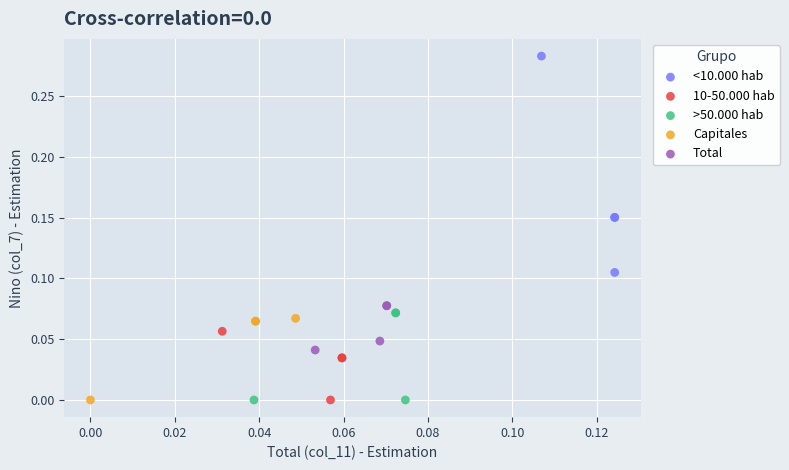

Which series has the widest spread of Y values?

<10.000 hab